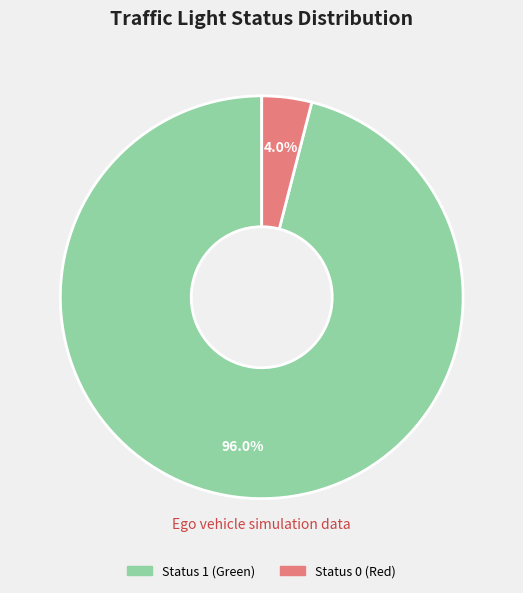

What is the ratio of the value at Status 1 (Green) to the value at Status 0 (Red)?

24.0